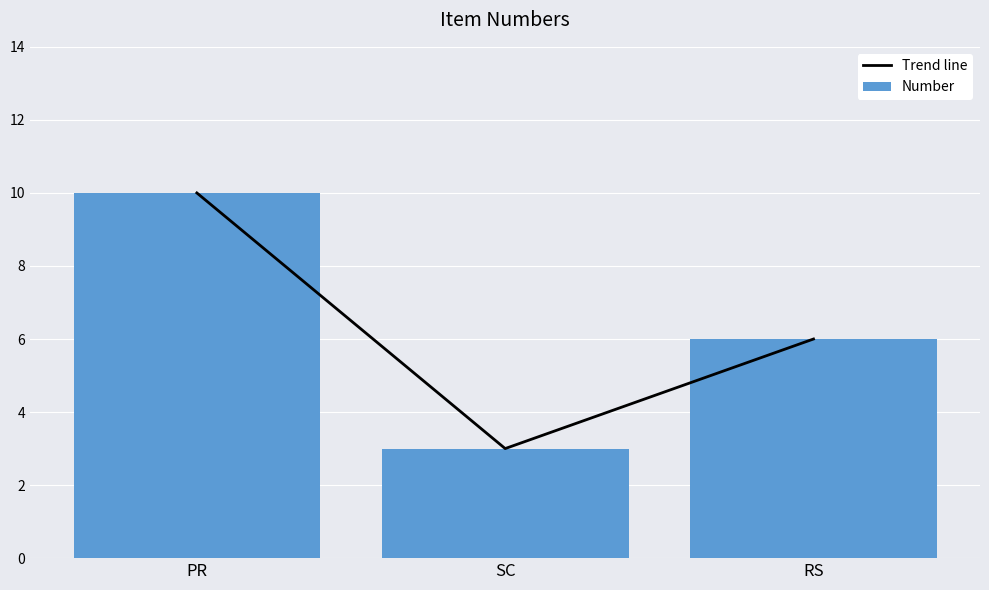

Which category has the lowest value across all series?

SC